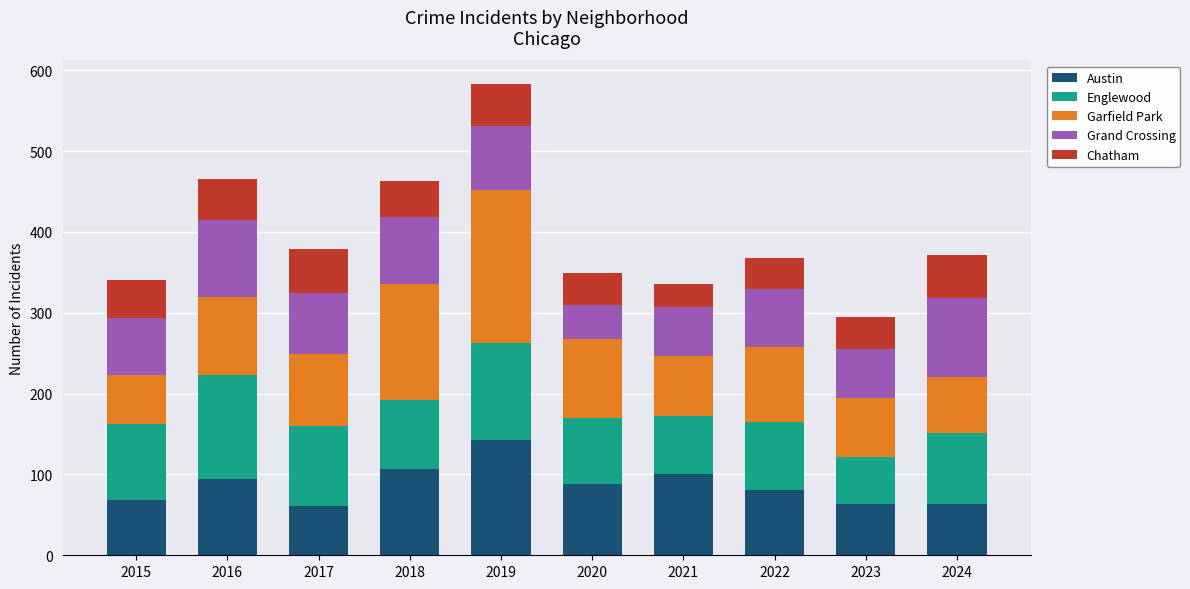

At which category is the sum across all series the highest?

2019